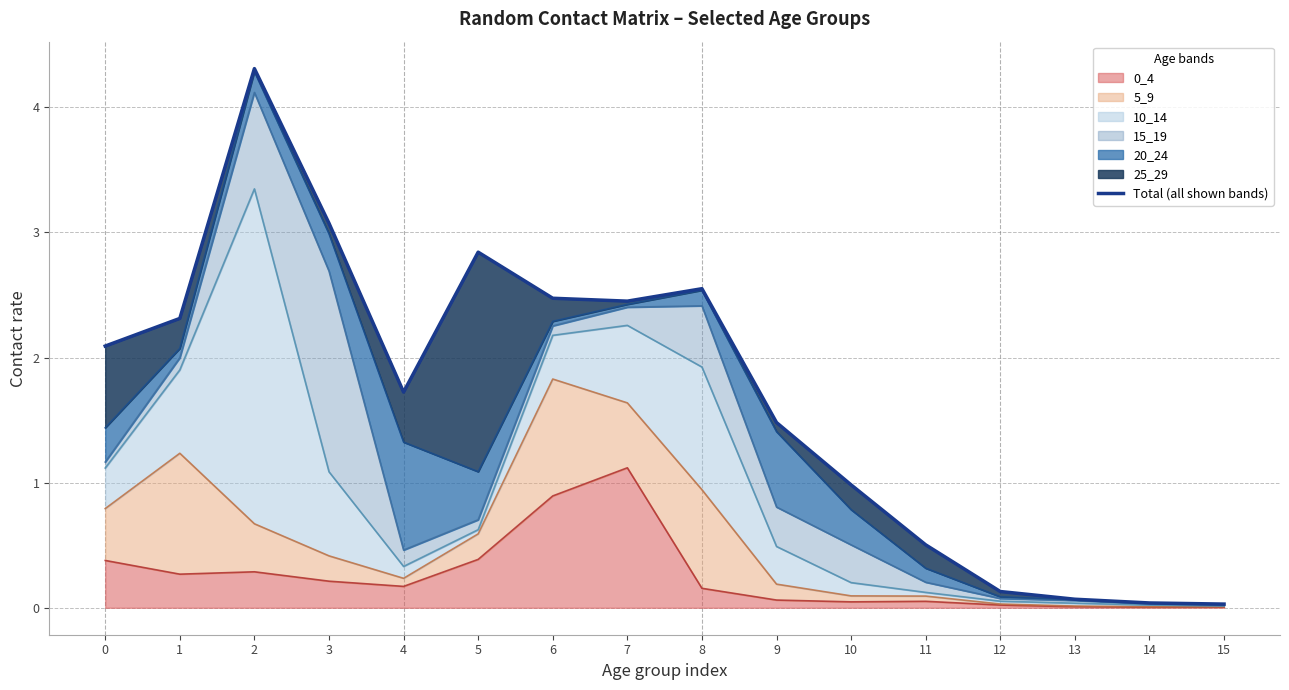

At which category does the data reach its first local peak?

2